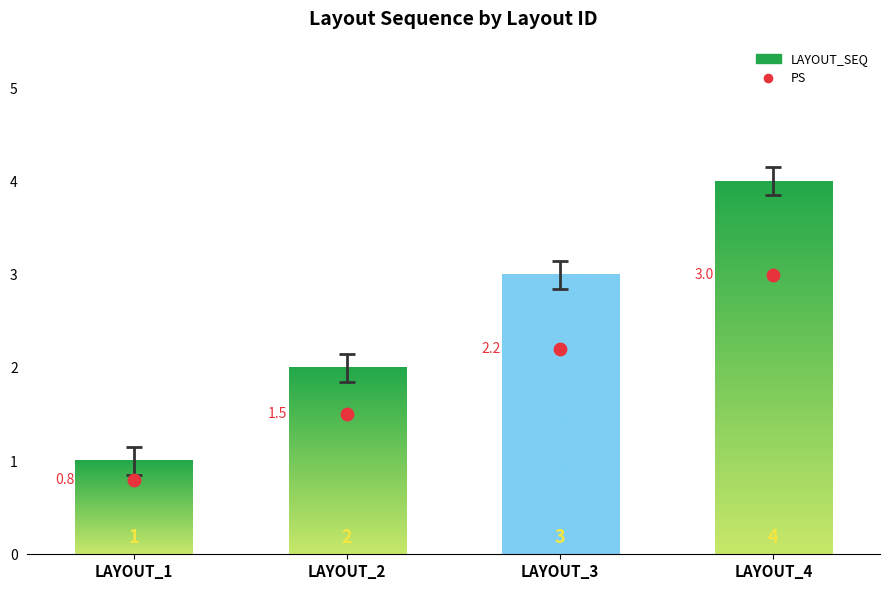

Between LAYOUT_3 and LAYOUT_1, which is larger?

LAYOUT_3